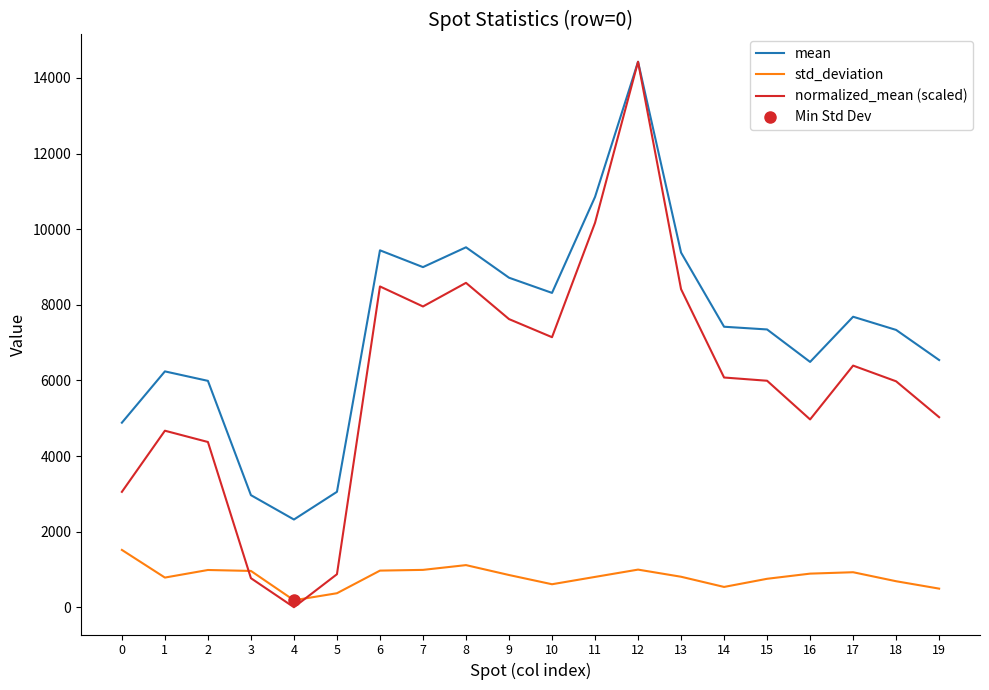

Is it true that std_deviation equals 988.0 at 7?

True